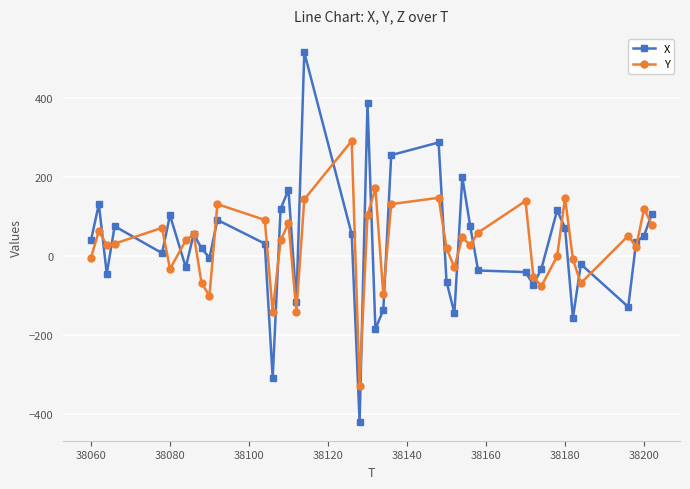

True or false: Y has more than 0 points higher than both neighbors.

True